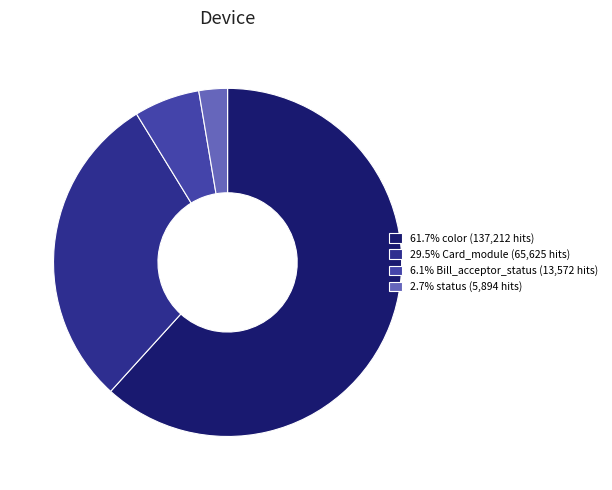

Approximately how many times larger is the value at 29.5% Card_module (65,625 hits) compared to 6.1% Bill_acceptor_status (13,572 hits)?

4.8